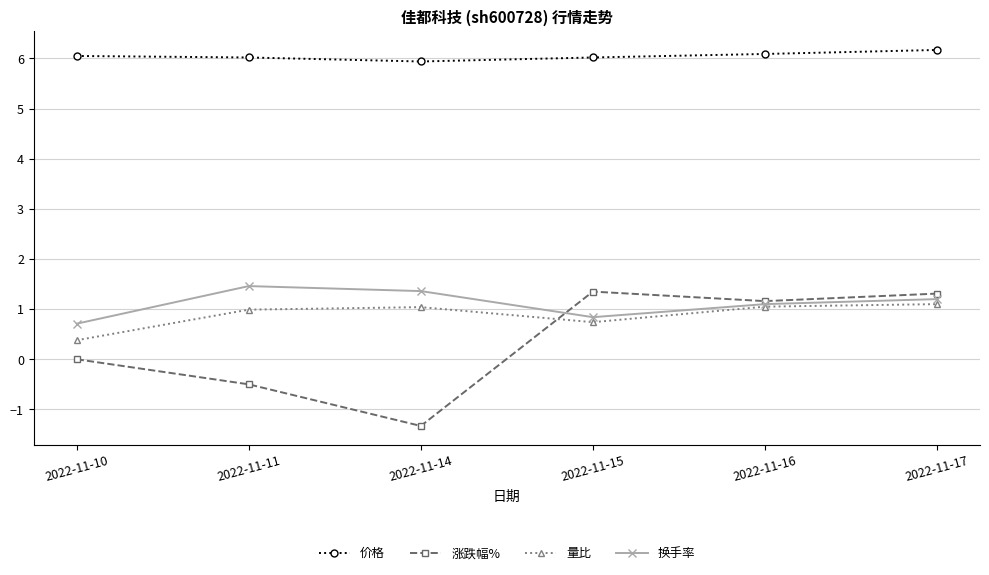

How many 换手率 values are between 0 and 1?

2